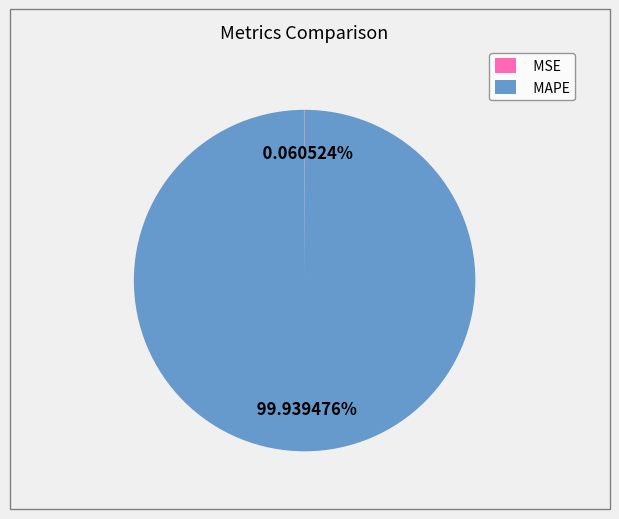

What is the largest slice in the pie chart?

MAPE